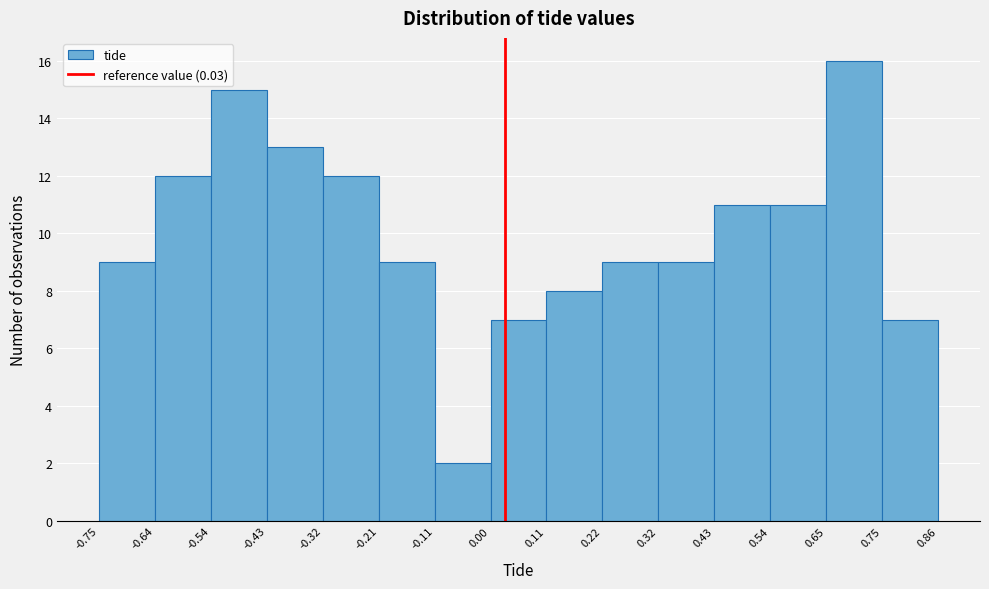

Reading left to right, transcribe this chart: for each bar, give the range it covers on the x-axis and its height. The values are not printed on the chart, so give them approximately, as read against the axis.

-0.75 to -0.64: 9
-0.64 to -0.54: 12
-0.54 to -0.43: 15
-0.43 to -0.32: 13
-0.32 to -0.21: 12
-0.21 to -0.11: 9
-0.11 to 0.00: 2
0.00 to 0.11: 7
0.11 to 0.22: 8
0.22 to 0.32: 9
0.32 to 0.43: 9
0.43 to 0.54: 11
0.54 to 0.65: 11
0.65 to 0.75: 16
0.75 to 0.86: 7